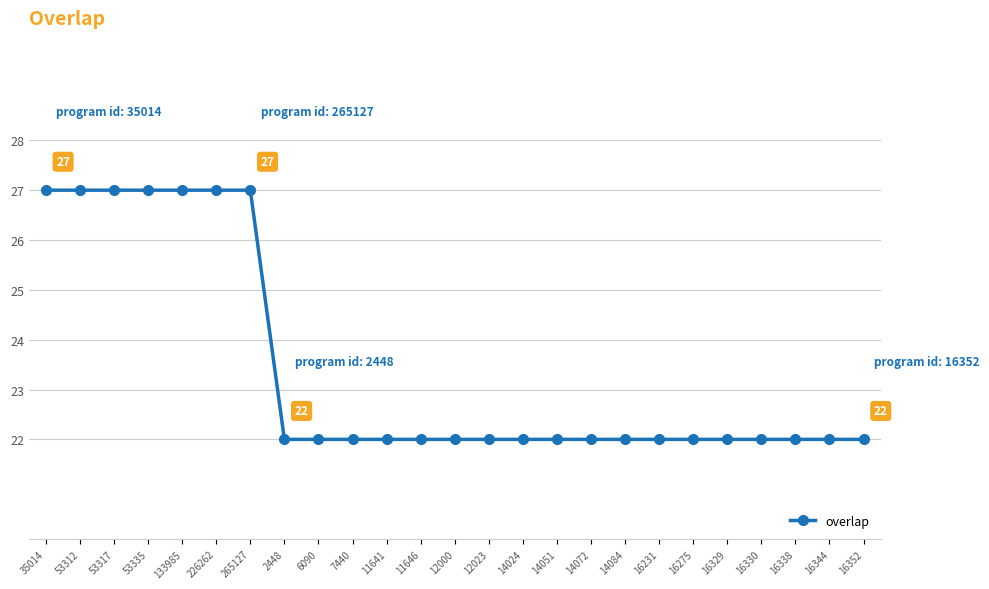

Count the values in the range 22 to 27.

25